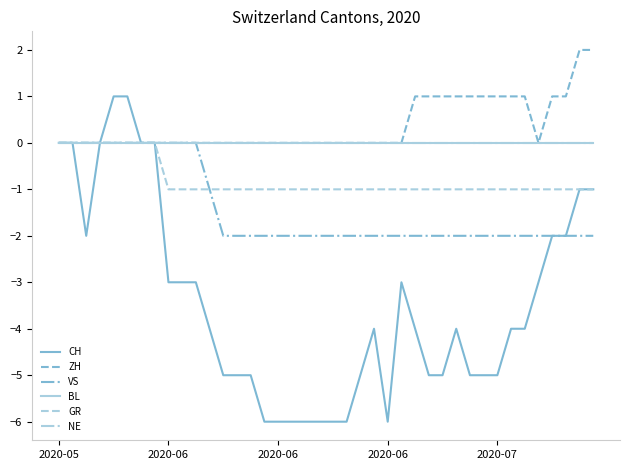

Where is ZH nearest to the value 1?

26